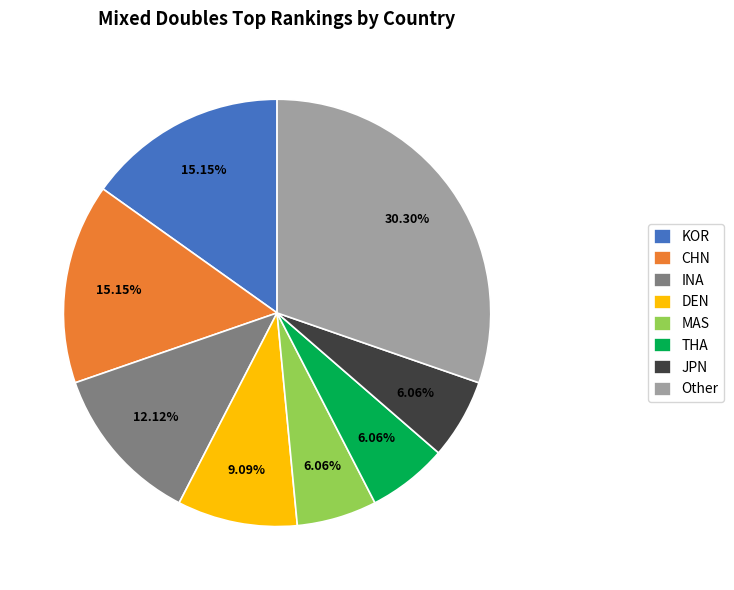

Count the number of slices in the pie.

8